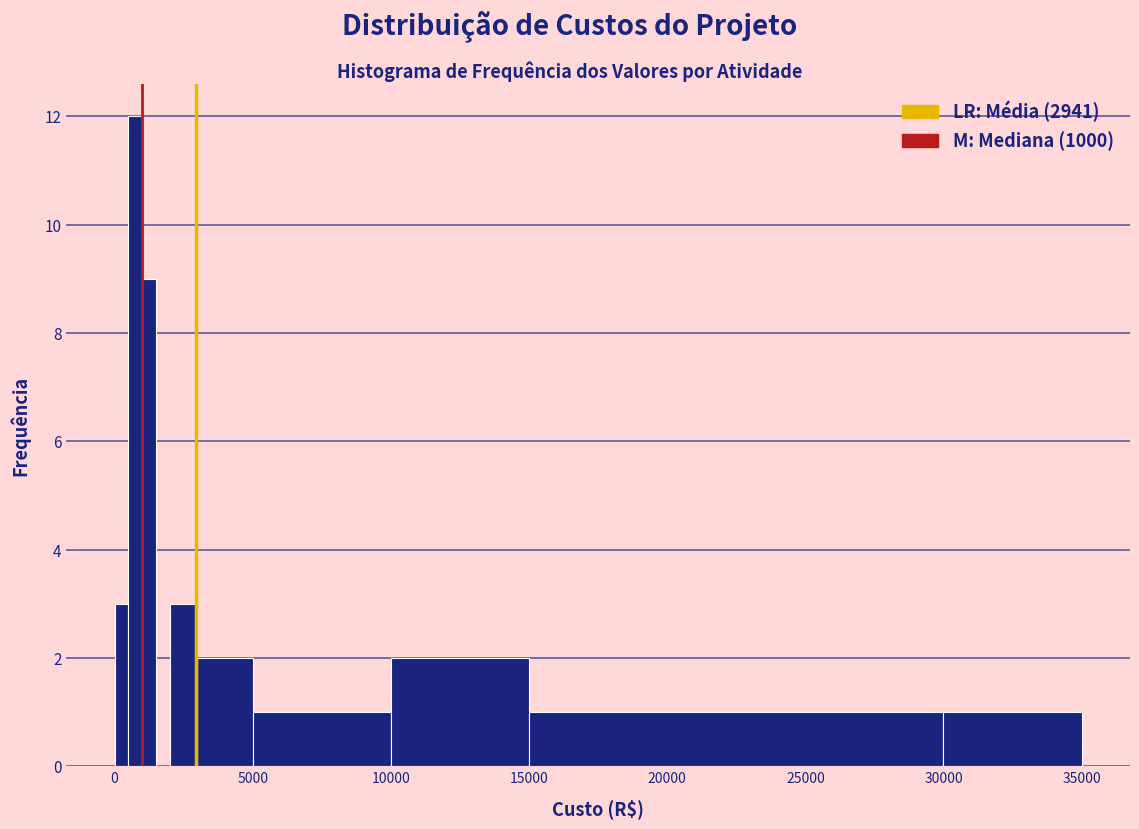

Read against the x-axis, roughly where is the centre of the tallest bar?

1000